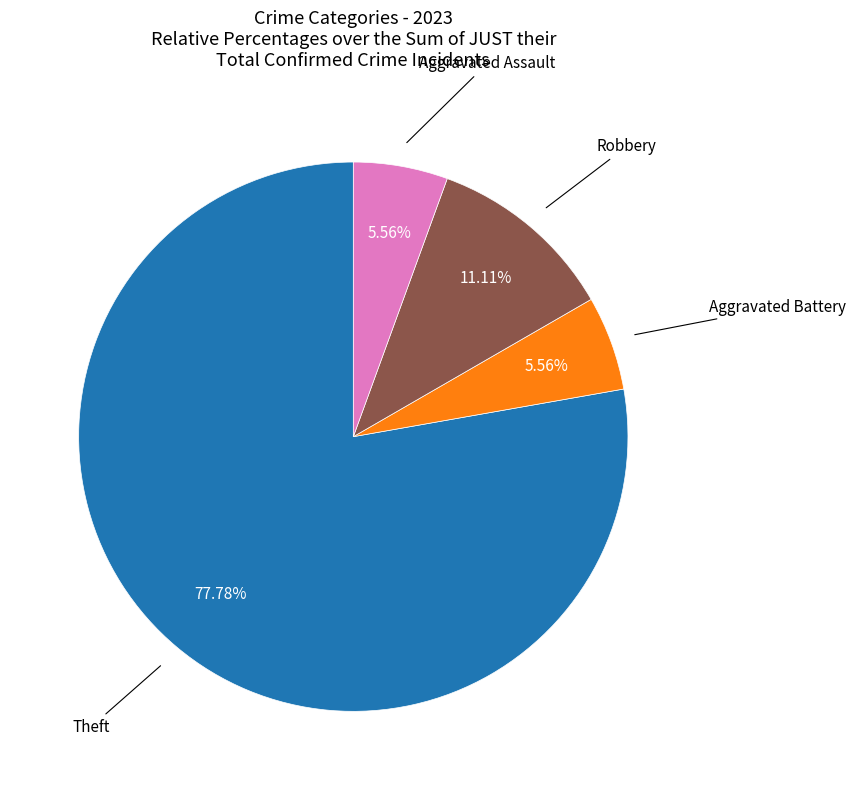

Is there any slice that represents more than half of the pie?

Yes